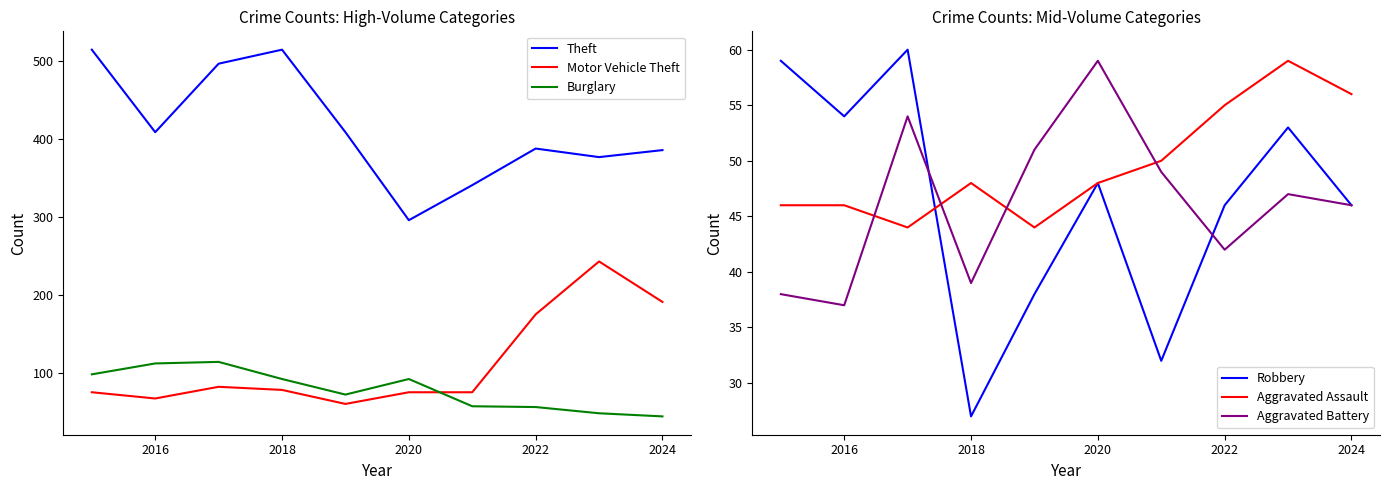

The Aggravated Assault series shows 80 at 2020. True or false?

False